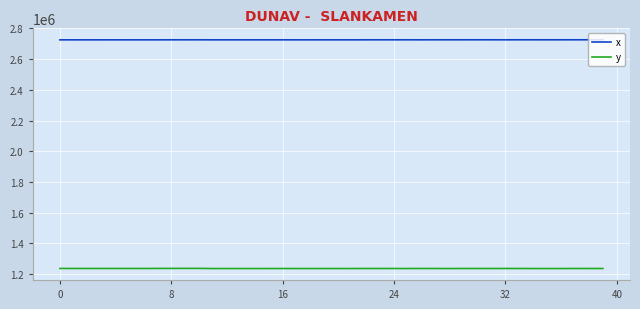

True or false: x and y cross at least once.

False